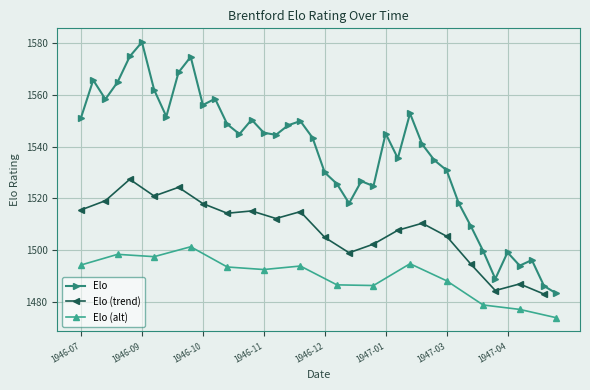

How many data points does each series have?

40